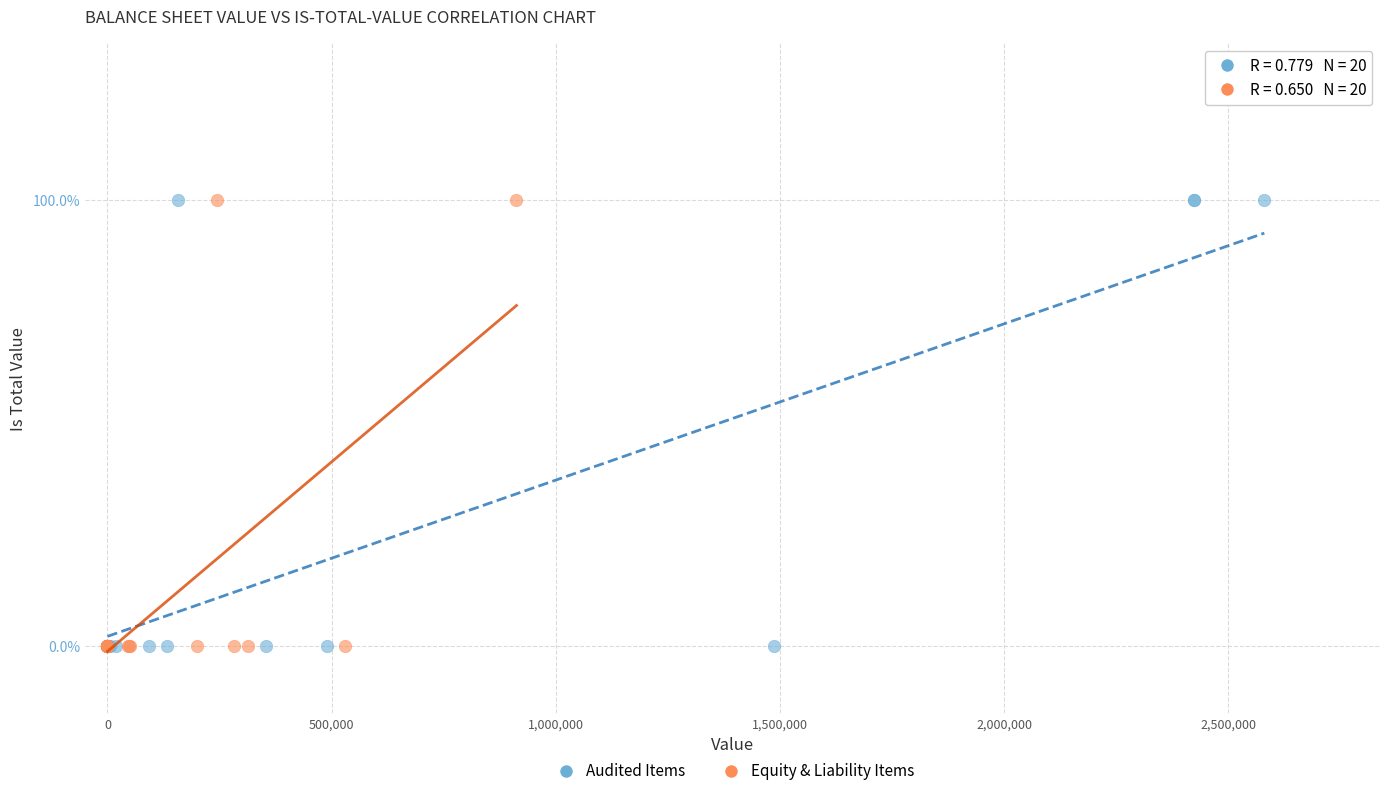

What are all the series names shown in the legend?

Audited Items, Equity & Liability Items